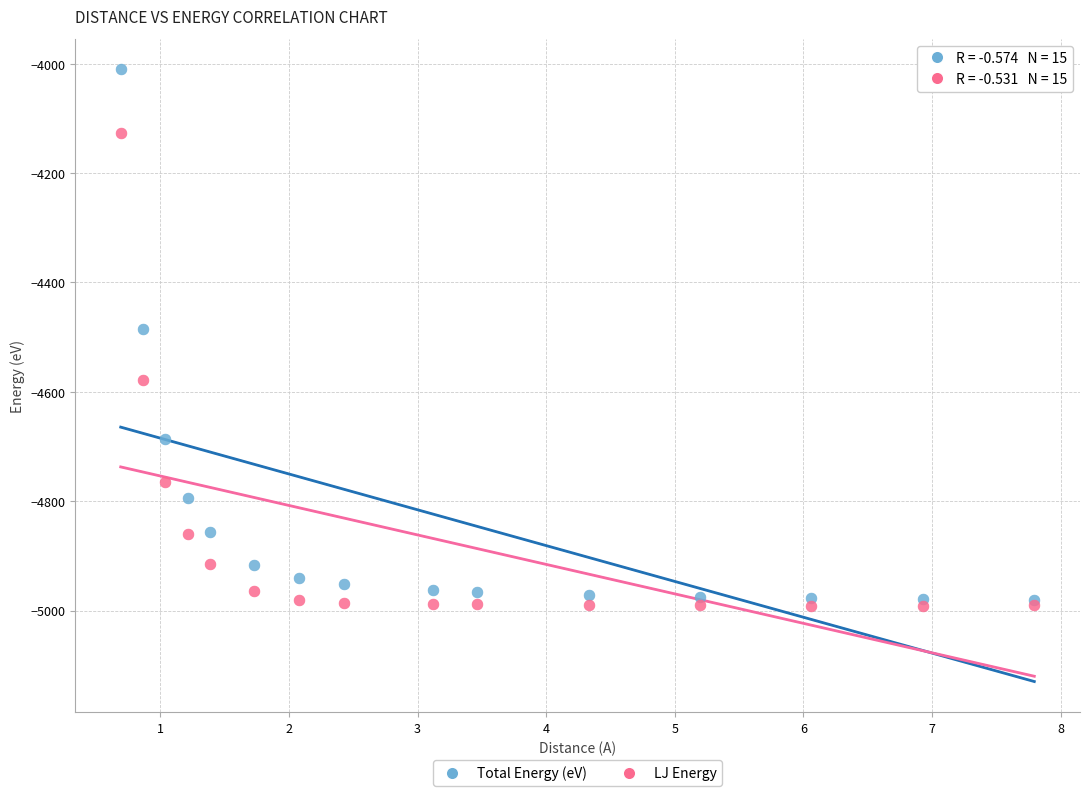

In the LJ Energy series, what Y value is closest to -4559?

-4578.1